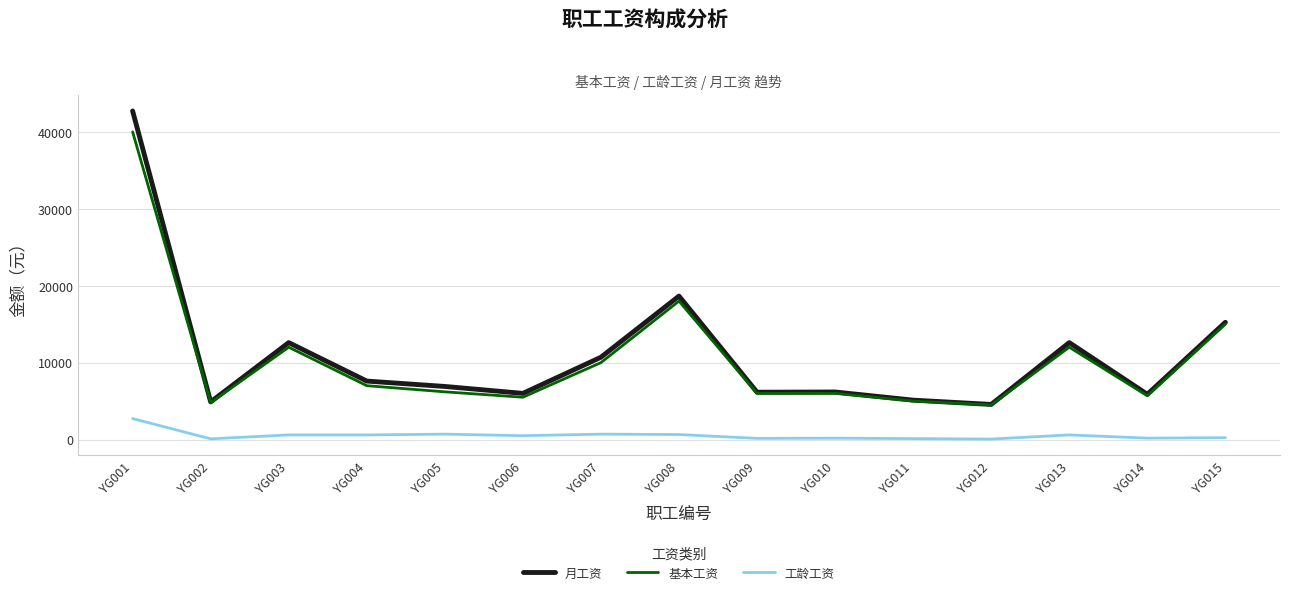

True or false: 月工资 and 工龄工资 intersect in this chart.

False